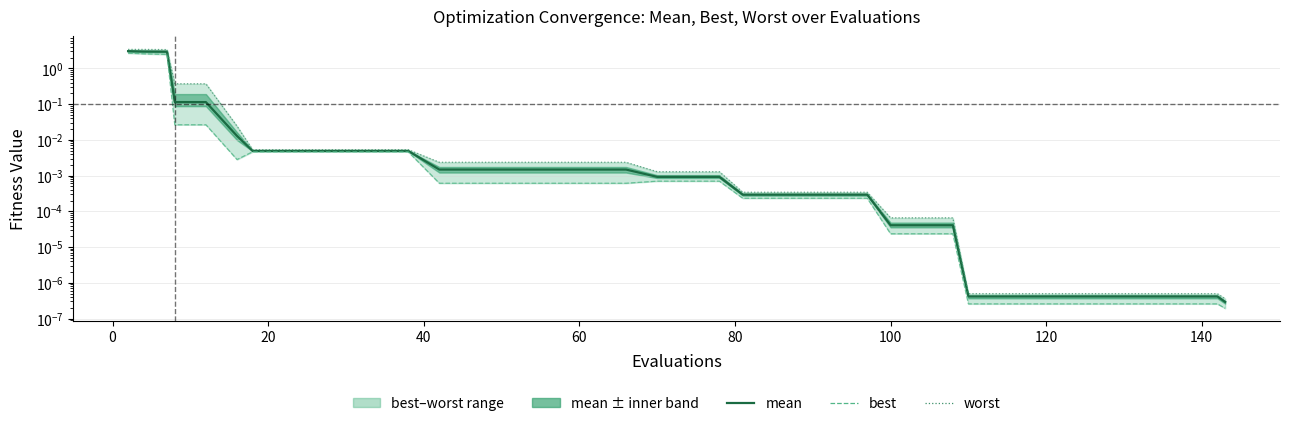

True or false: best and worst cross at least once.

False